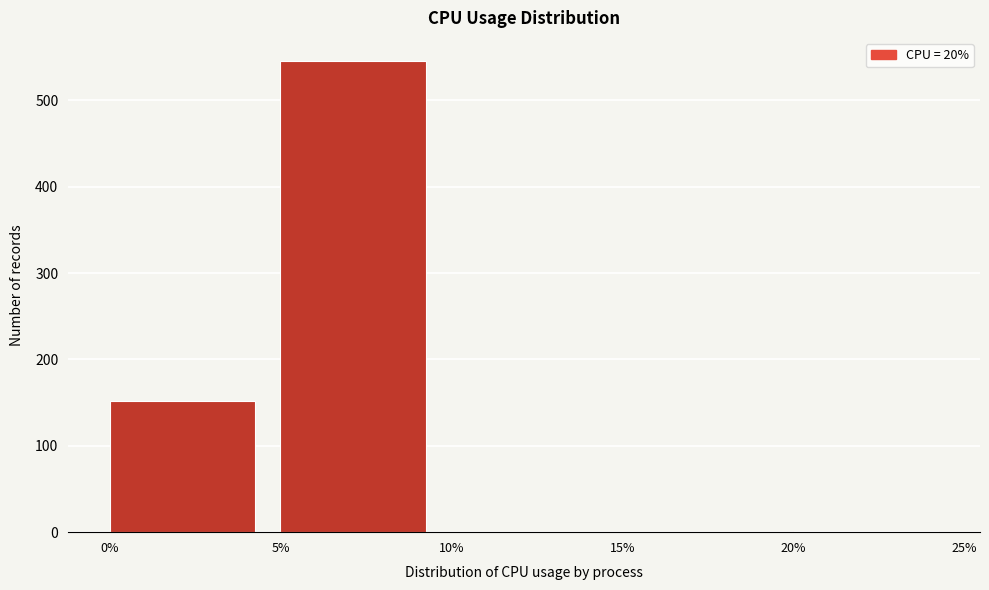

What is the height of the bar covering 0% to 5% on the x-axis? The values are not printed on the chart, so give them approximately, as read against the axis.

150